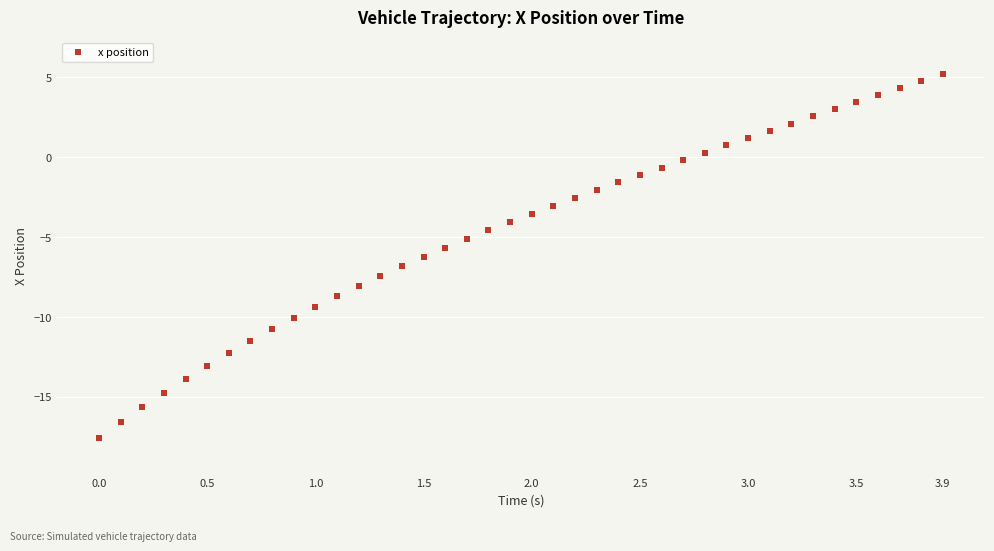

What is the range of X values (max minus min)?

3.9